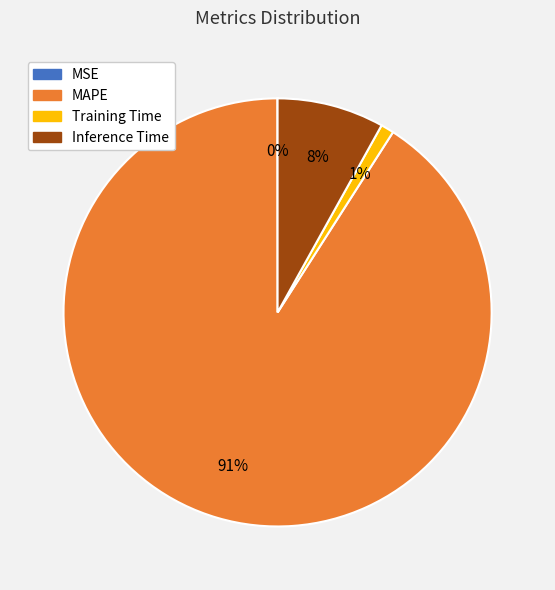

To the nearest percent, what percentage of the pie is Inference Time?

8%